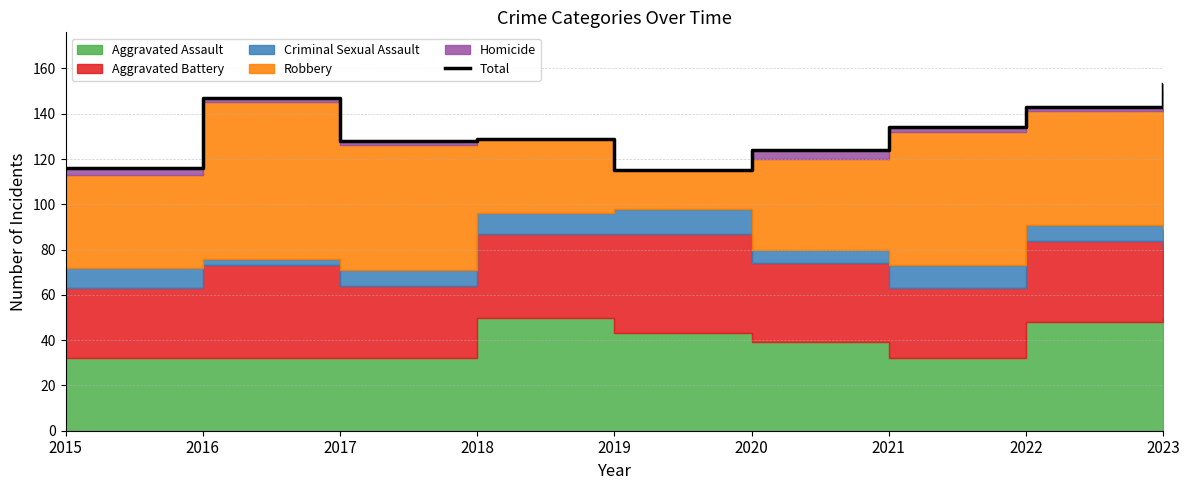

Reading left to right, what are all the values shown in this chart?

2015=116	2016=147	2017=128	2018=129	2019=115	2020=124	2021=134	2022=143	2023=153